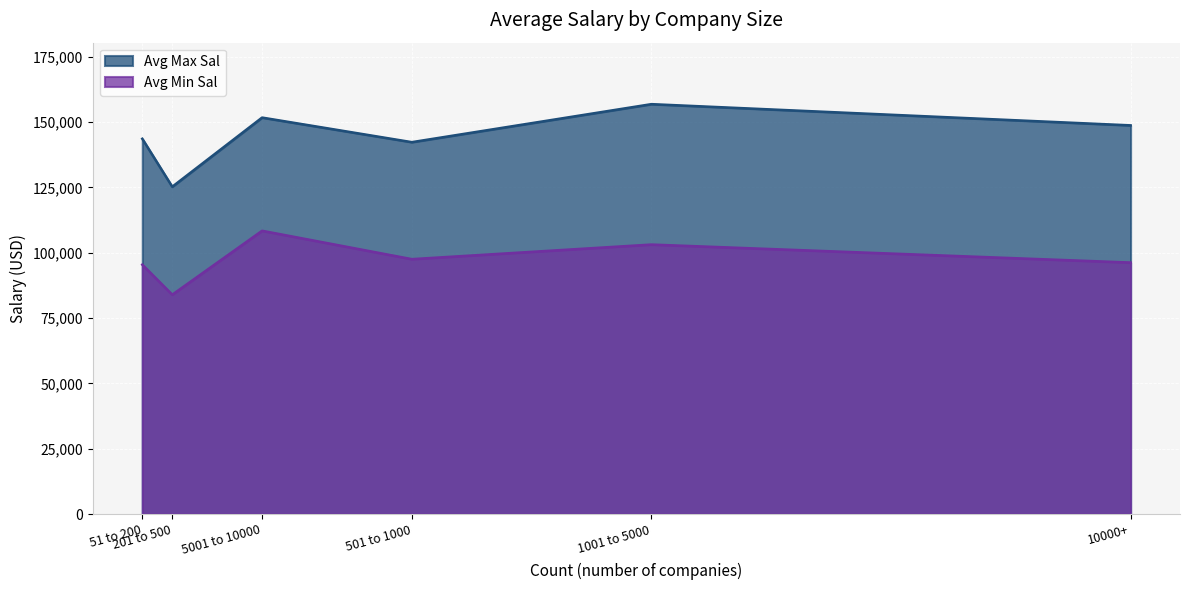

What is the greatest value displayed?

156827.6